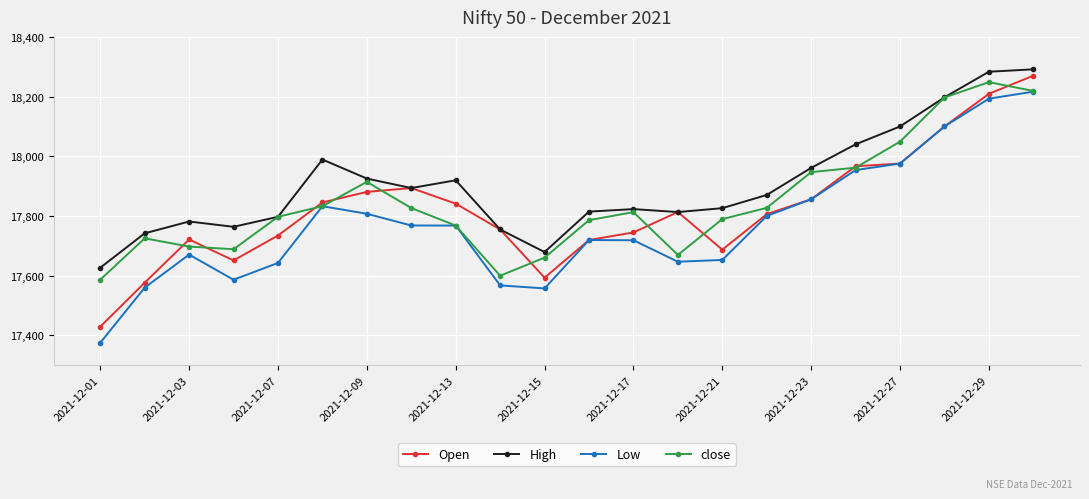

How many series are shown in this chart?

4